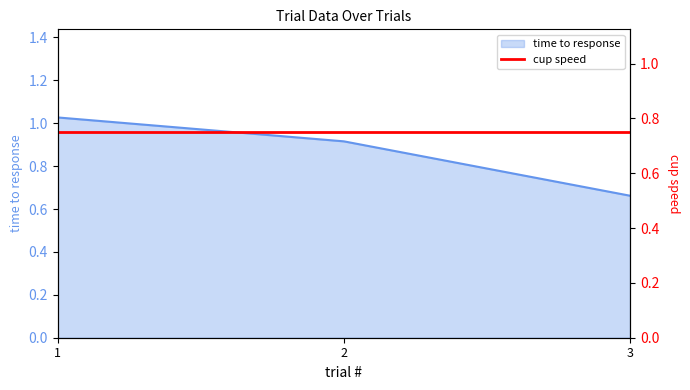

How many lines are shown in the chart?

1